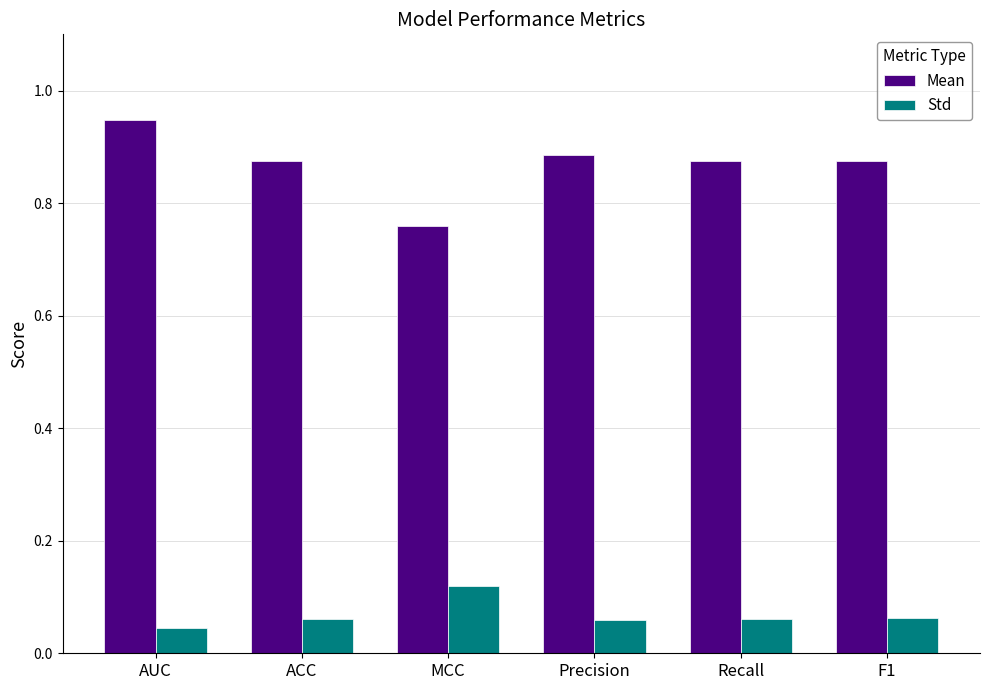

Which series has the largest total across all categories?

Mean